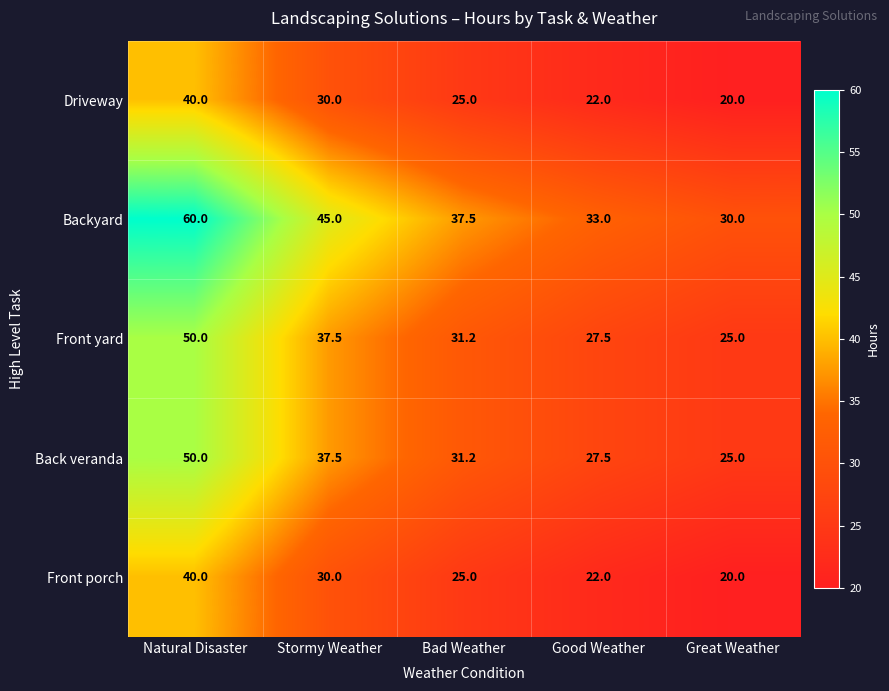

Count the Front porch values in the range 22 to 30.

3